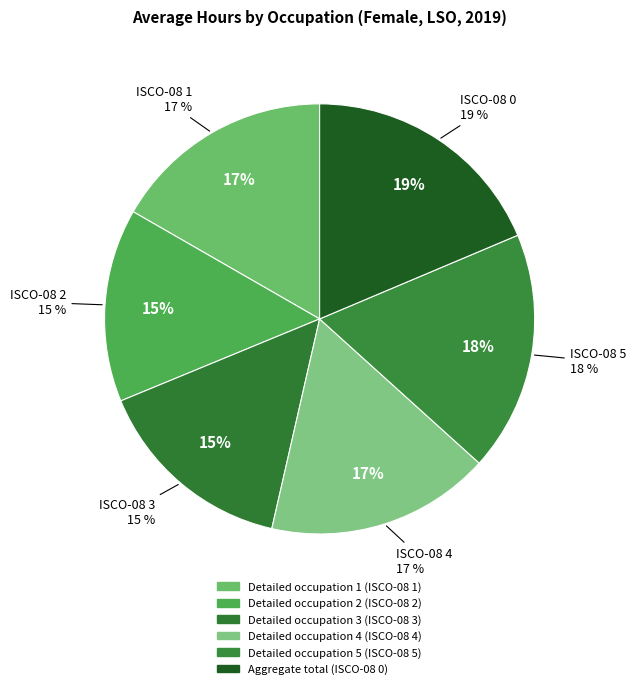

Do ocu_isco08_4 and ocu_isco08_3 together represent more than half of the pie?

No